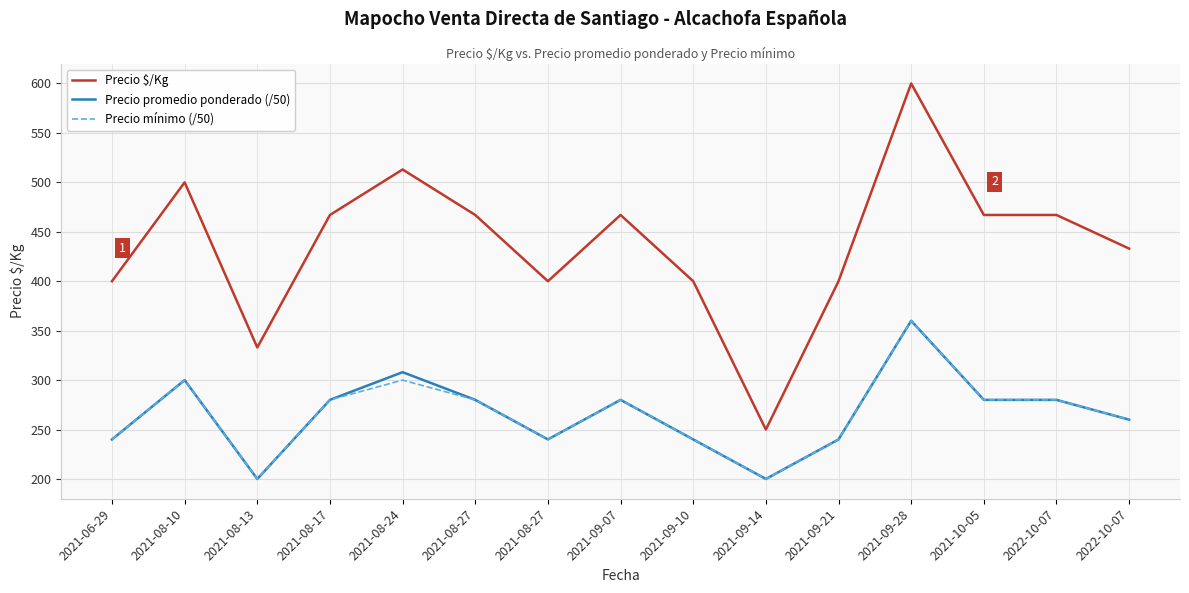

What is the greatest value displayed?

600